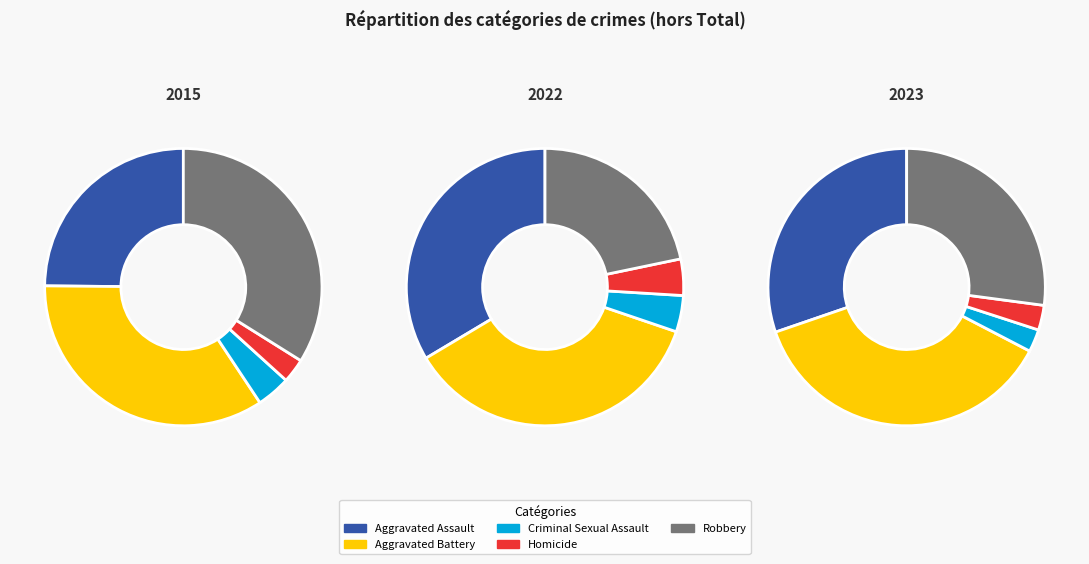

Count the number of slices in the pie.

5